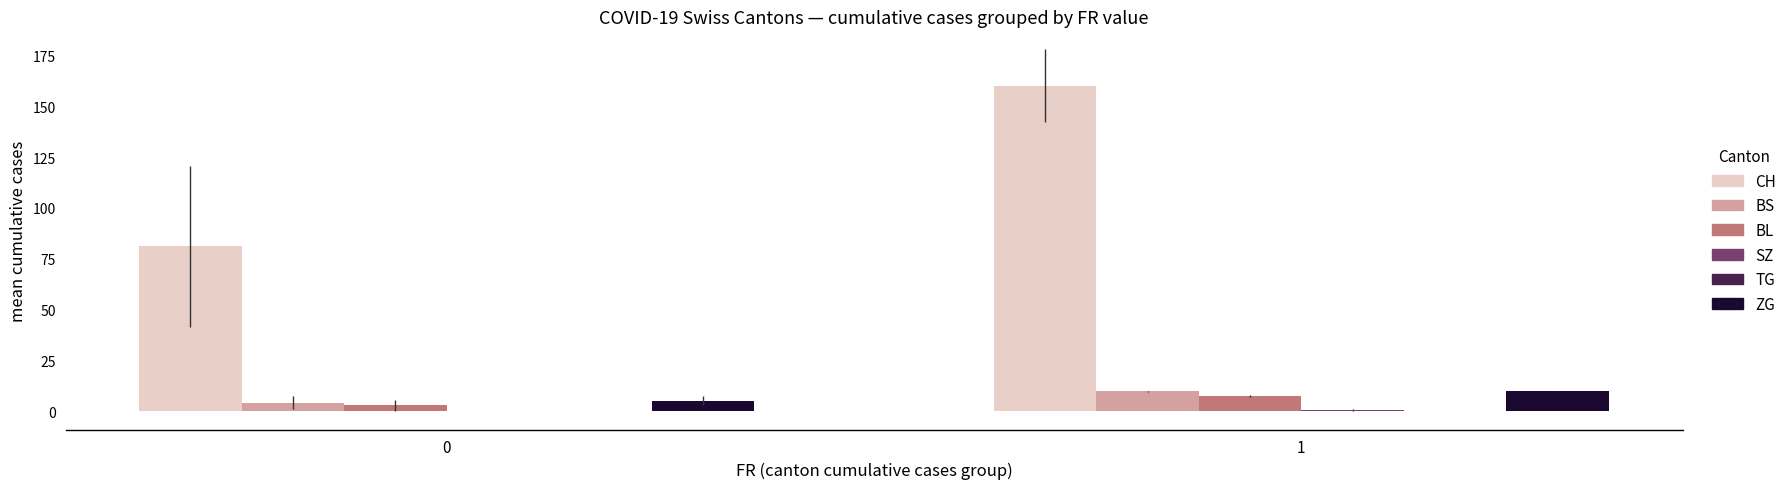

Between 0 and 1, which series saw the biggest shift?

CH